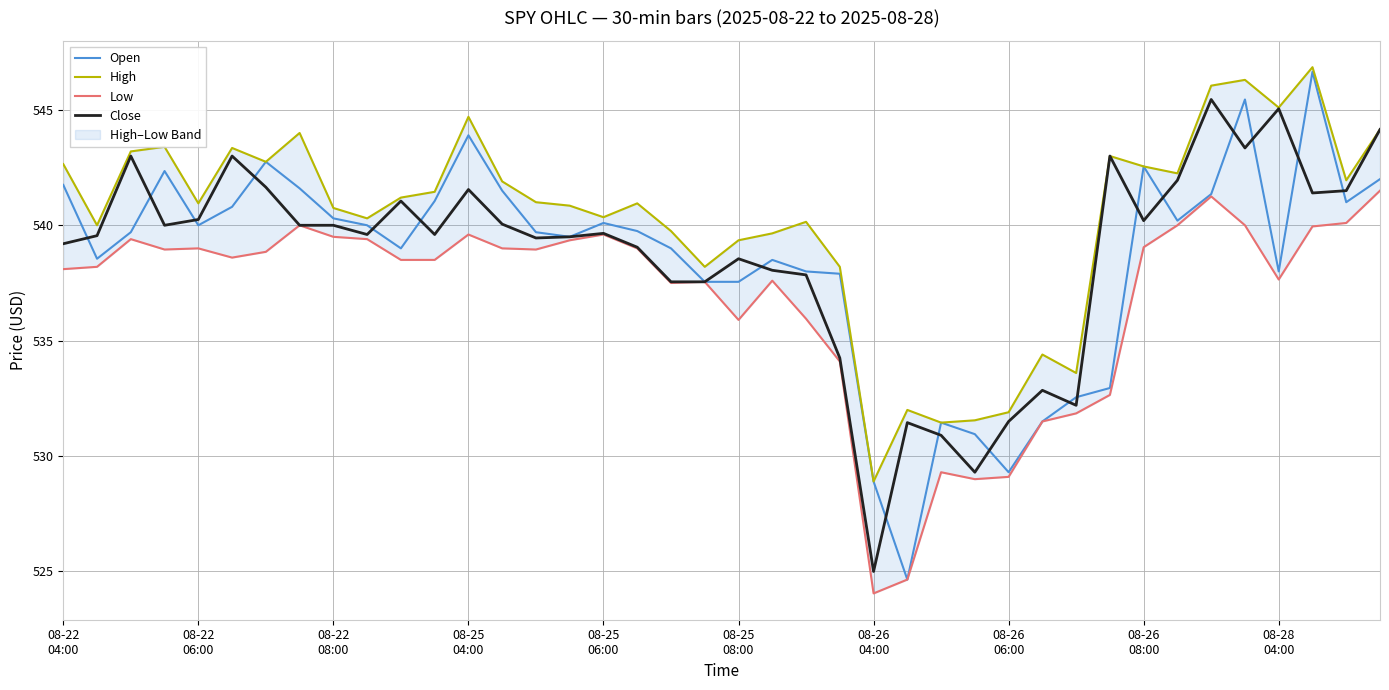

True or false: Close and Low intersect in this chart.

False